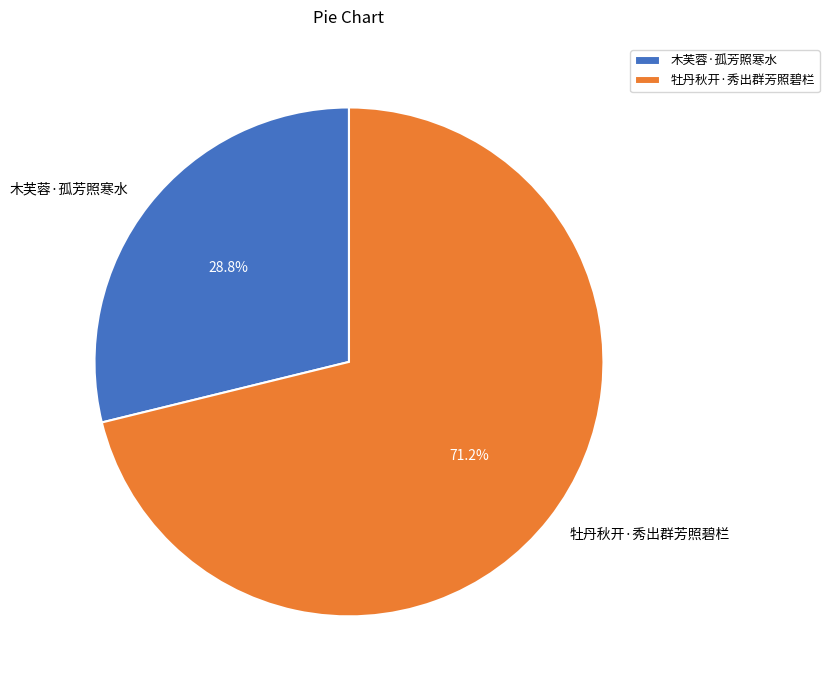

Does any single category account for the majority?

Yes